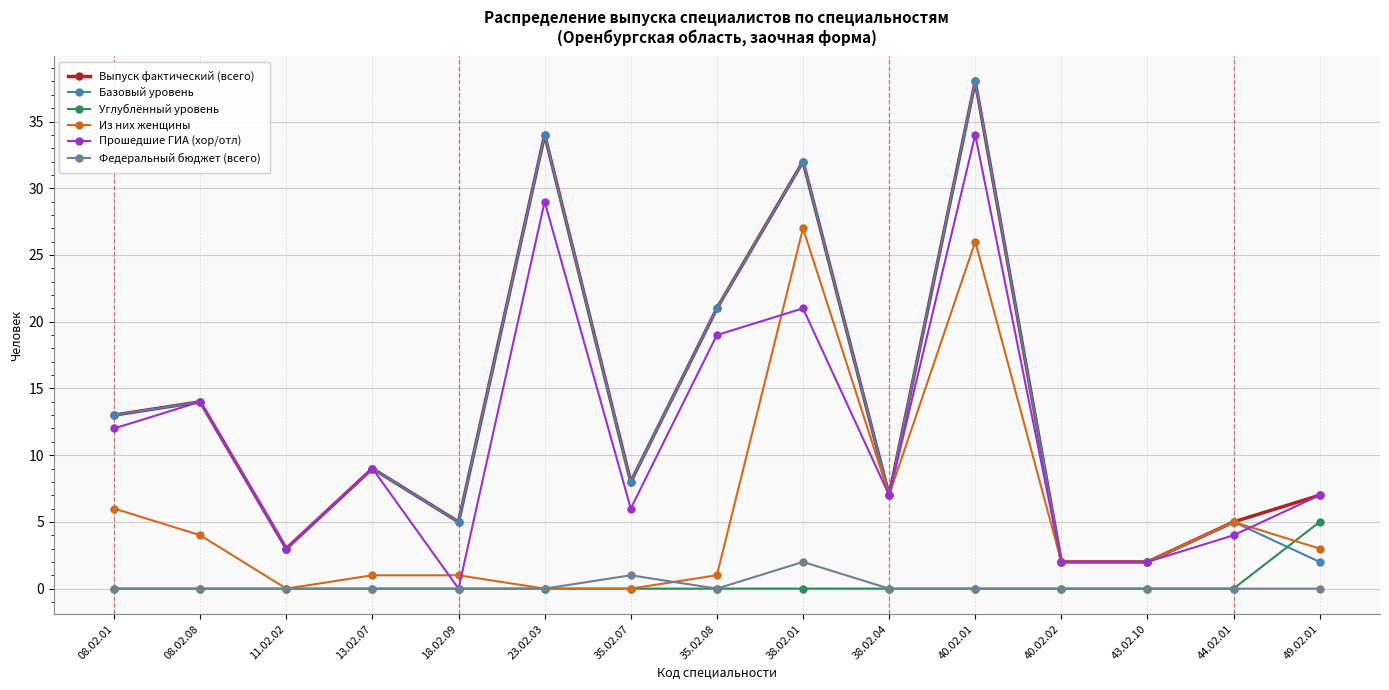

What are all the series names shown in the legend?

Выпуск фактический (всего), Базовый уровень, Углублённый уровень, Из них женщины, Прошедшие ГИА (хор/отл), Федеральный бюджет (всего)